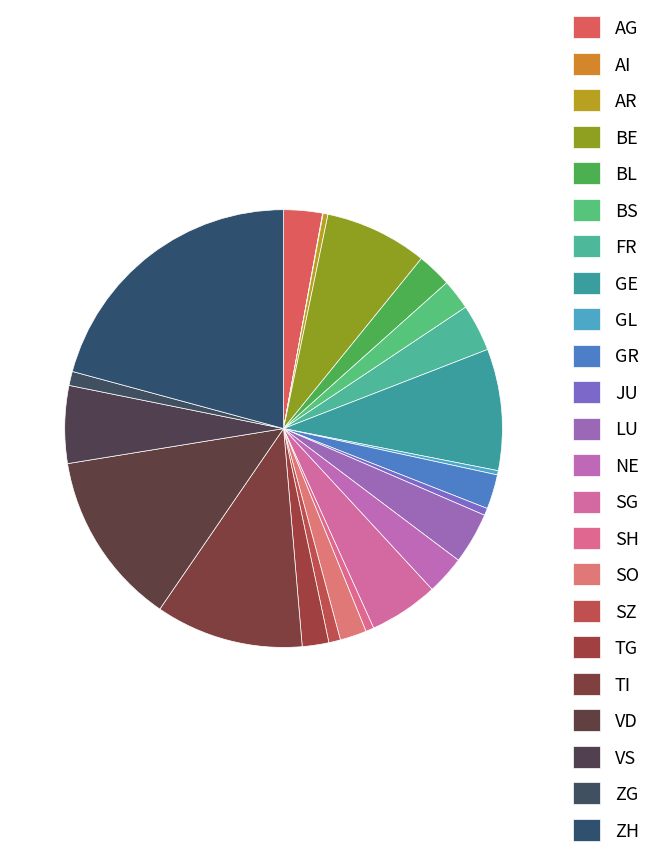

True or false: AR accounts for 11% of the total.

False